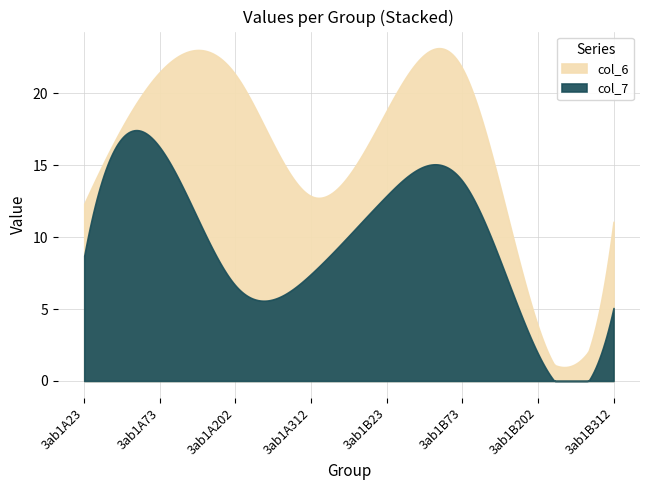

Between which two adjacent categories do col_7 and col_6 first intersect?

3ab1A73 and 3ab1A202